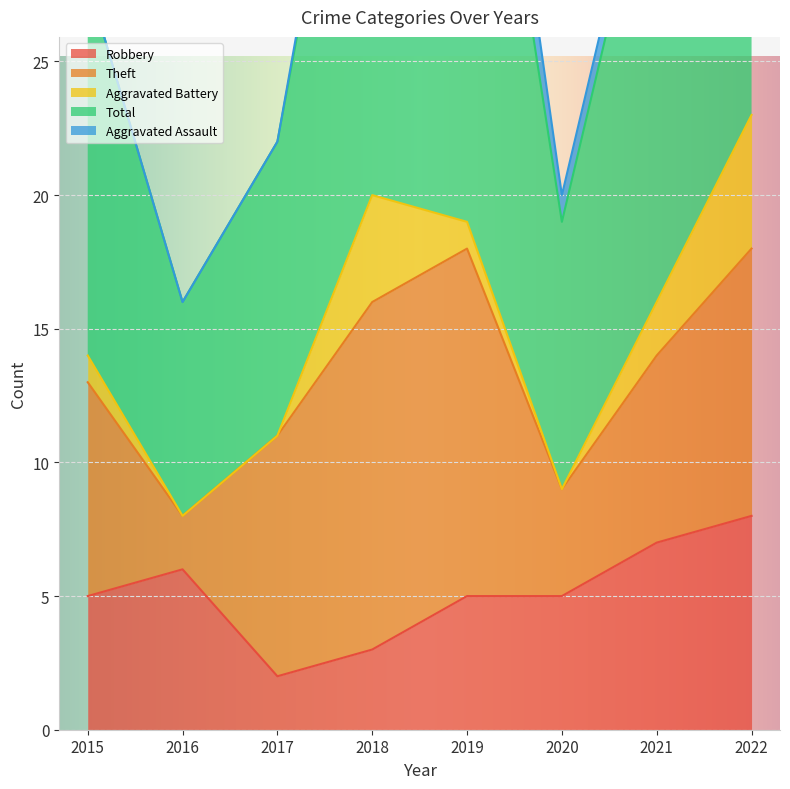

True or false: Theft and Aggravated Battery intersect in this chart.

False